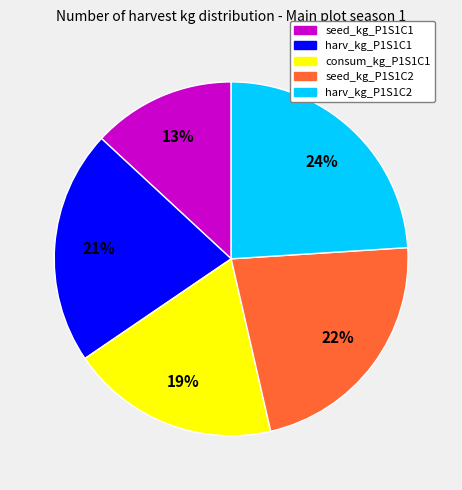

Which has a higher value, seed_kg_P1S1C1 or harv_kg_P1S1C1?

harv_kg_P1S1C1